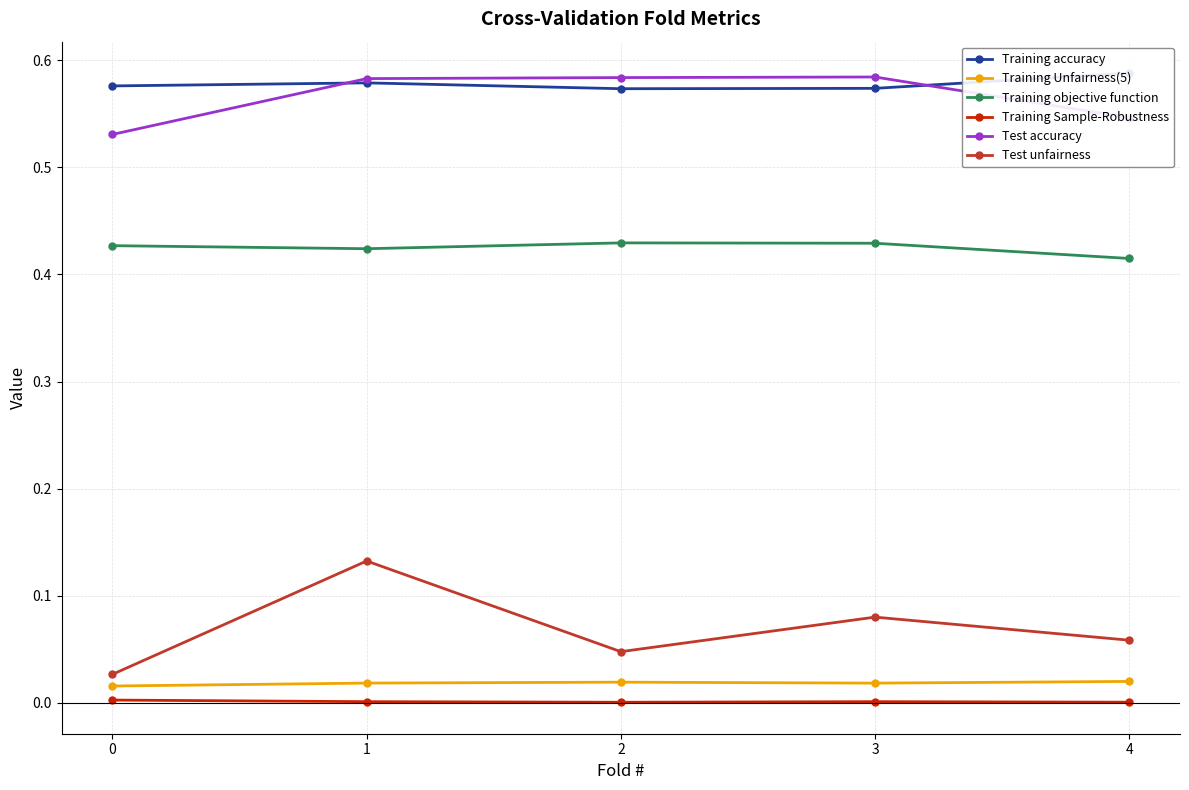

What is the spread (max minus min) of values at 2?

0.6